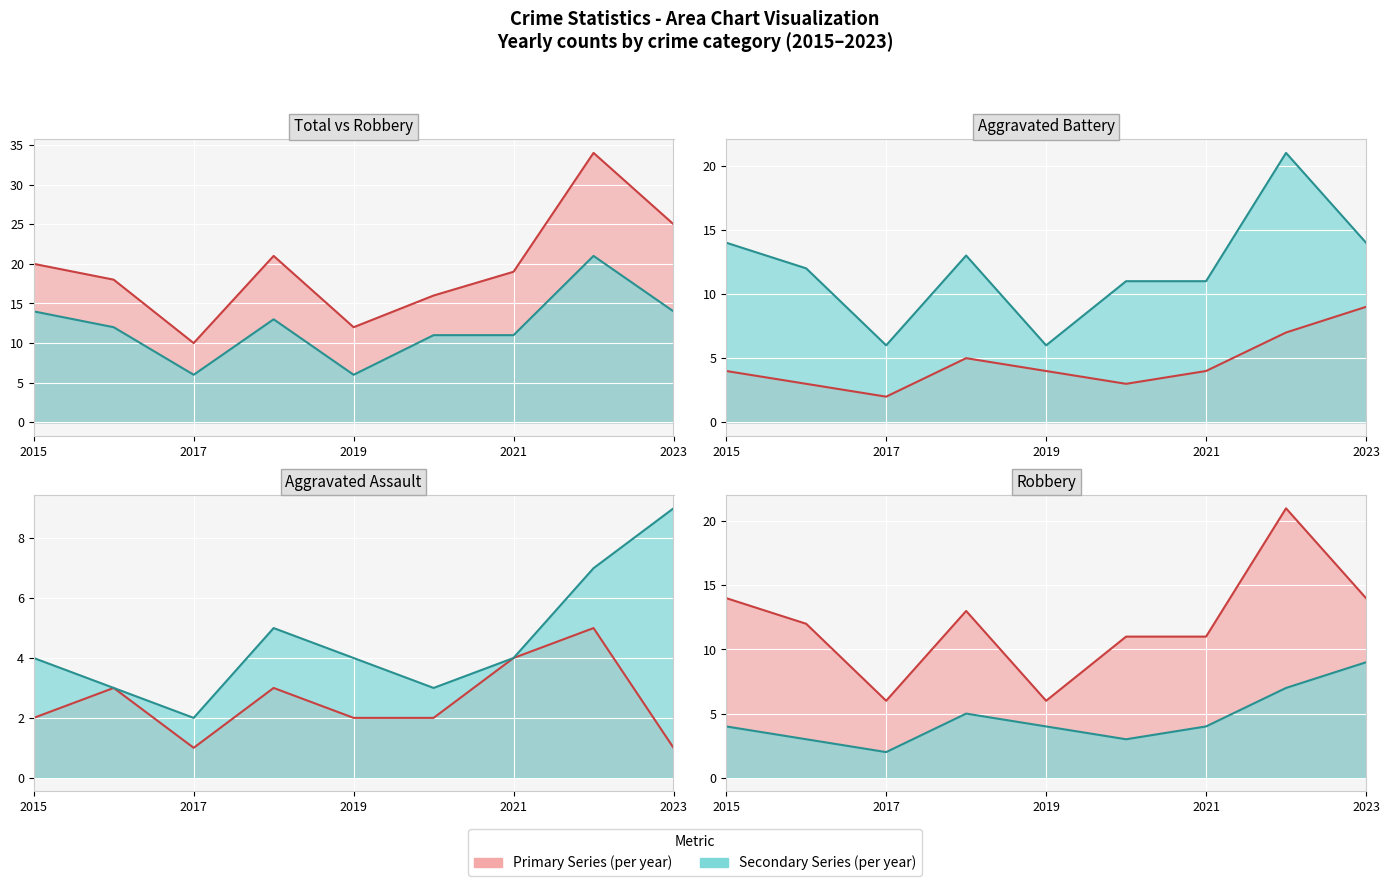

In Aggravated Assault, how many points are higher than both neighbors (excluding endpoints)?

3